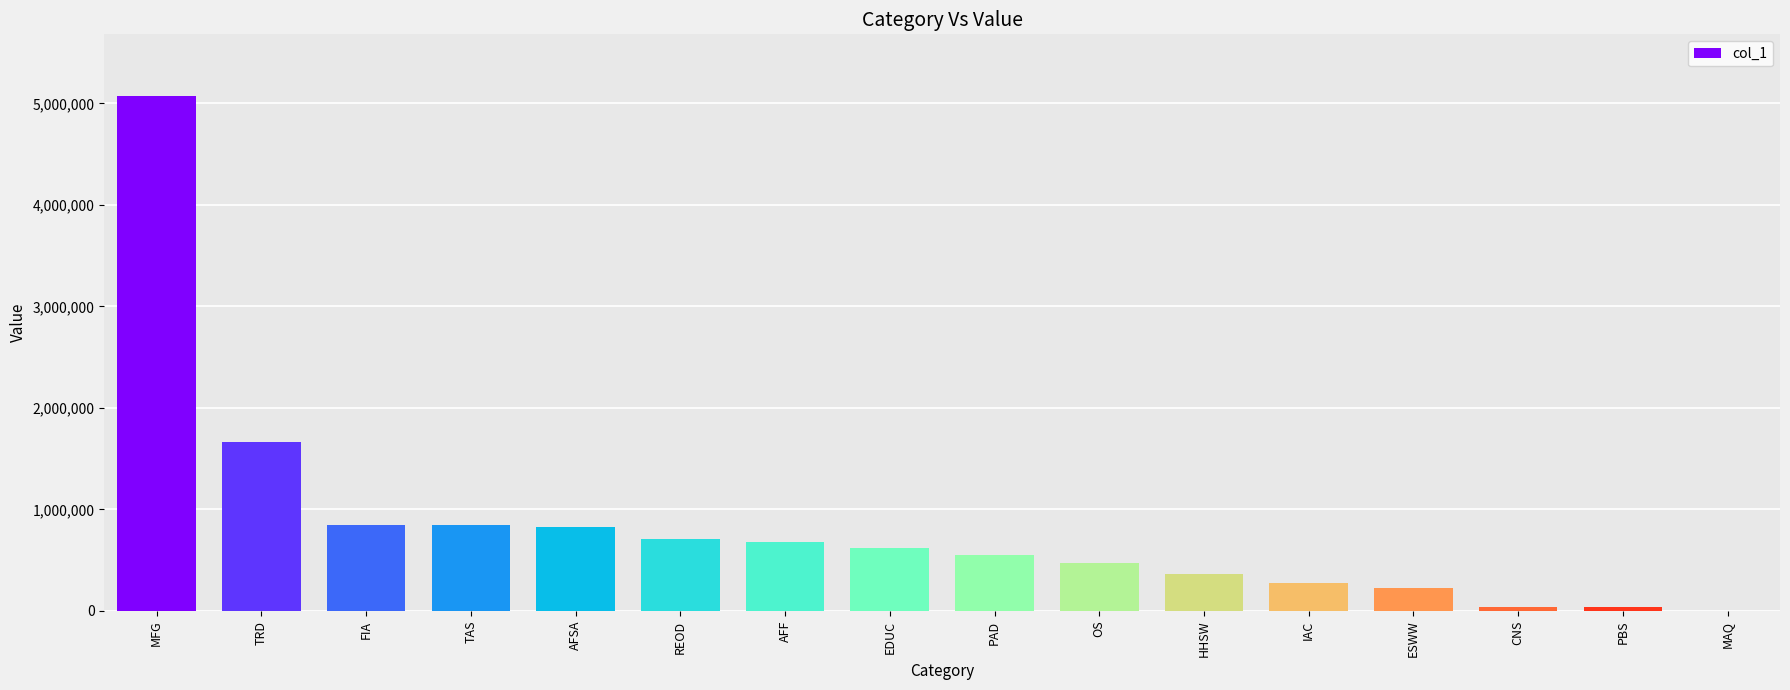

What is the average value?

828130.3